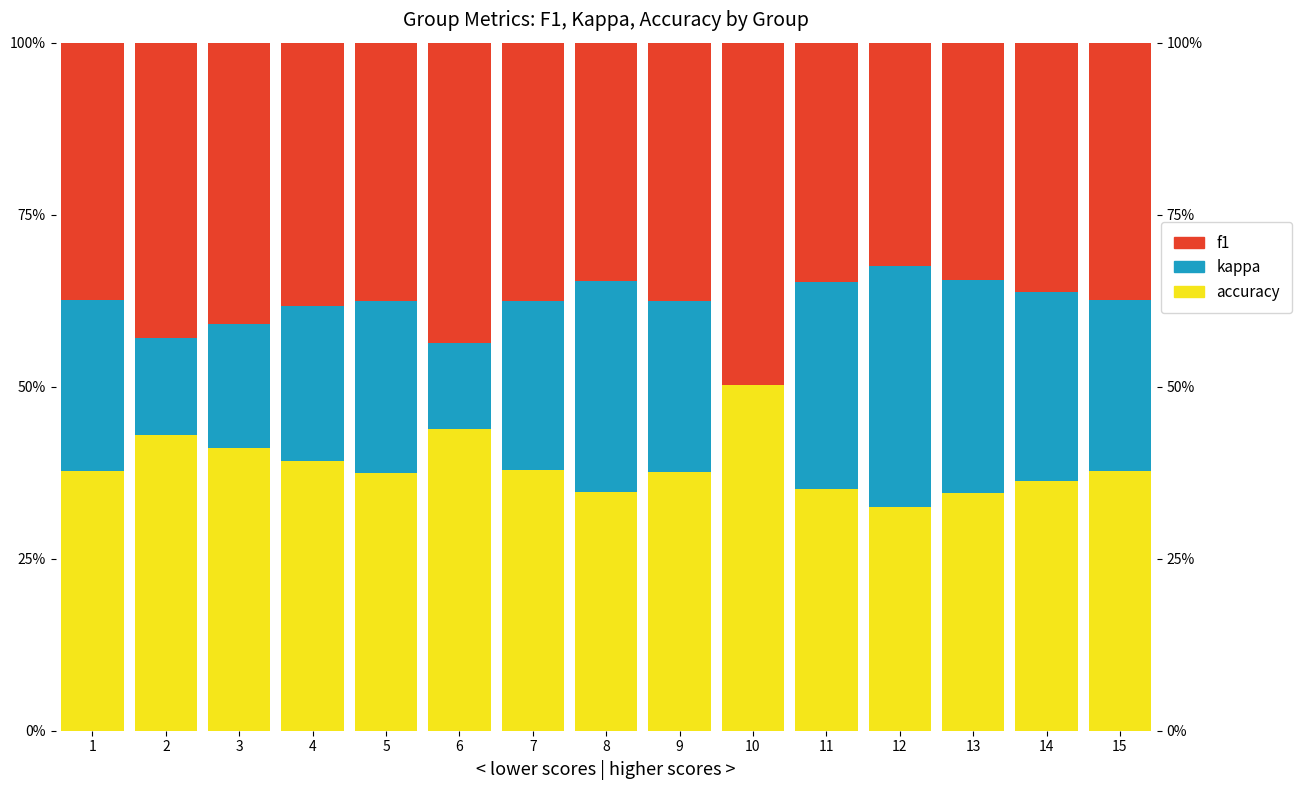

Which category has the lowest value across all series?

10